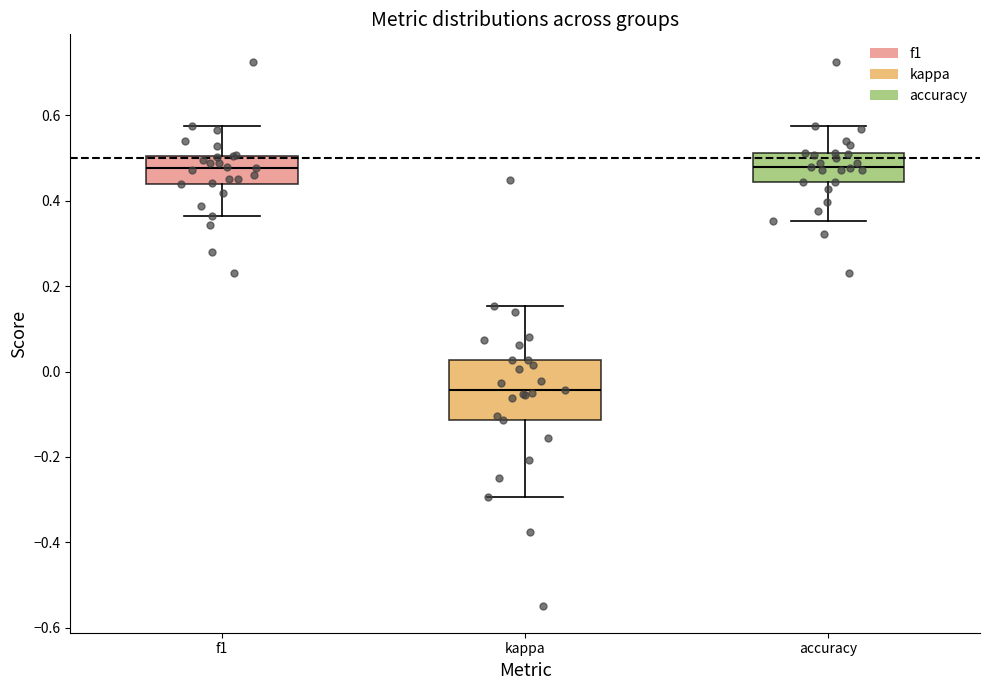

Reading left to right, read every box against the y-axis: the position of its median line, the range the box covers, and the ends of its whiskers. The values are not printed on the chart, so give them approximately, as read against the axis.

f1: median 0.48, box 0.44 to 0.50, whiskers 0.36 to 0.58
kappa: median -0.04, box -0.12 to 0.02, whiskers -0.30 to 0.16
accuracy: median 0.48, box 0.44 to 0.52, whiskers 0.36 to 0.58